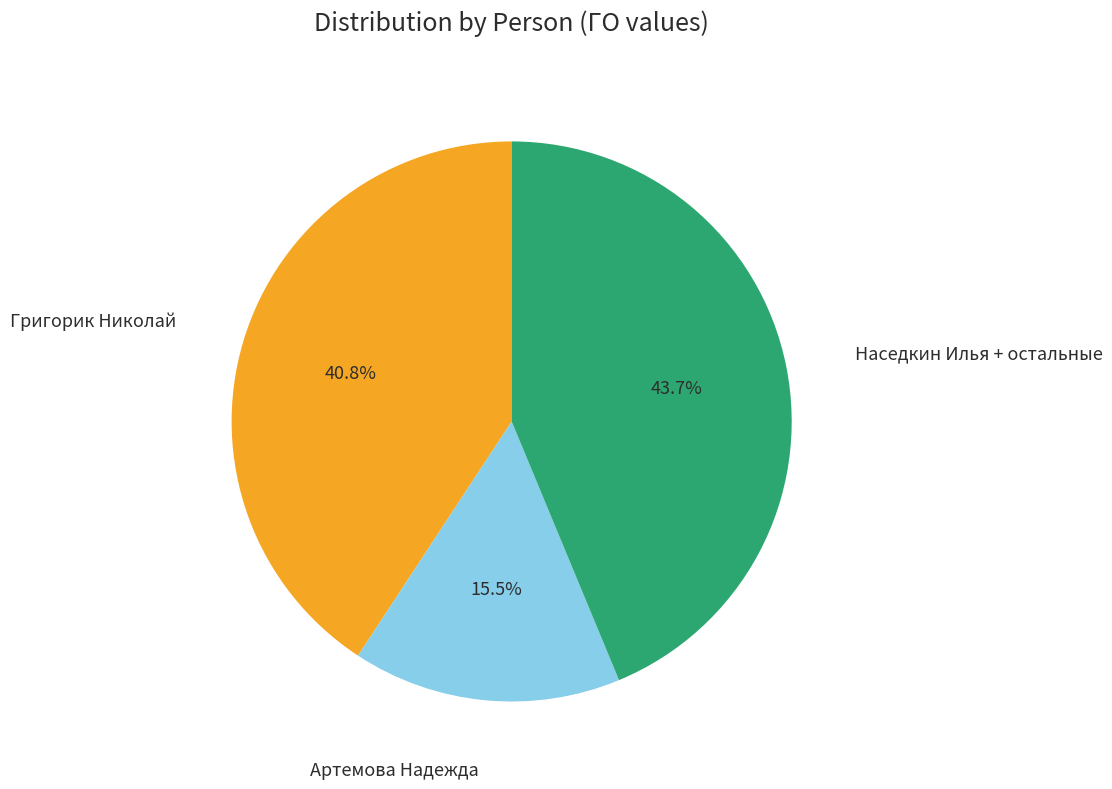

To the nearest percent, what is the difference between the largest and smallest slice percentages?

28%